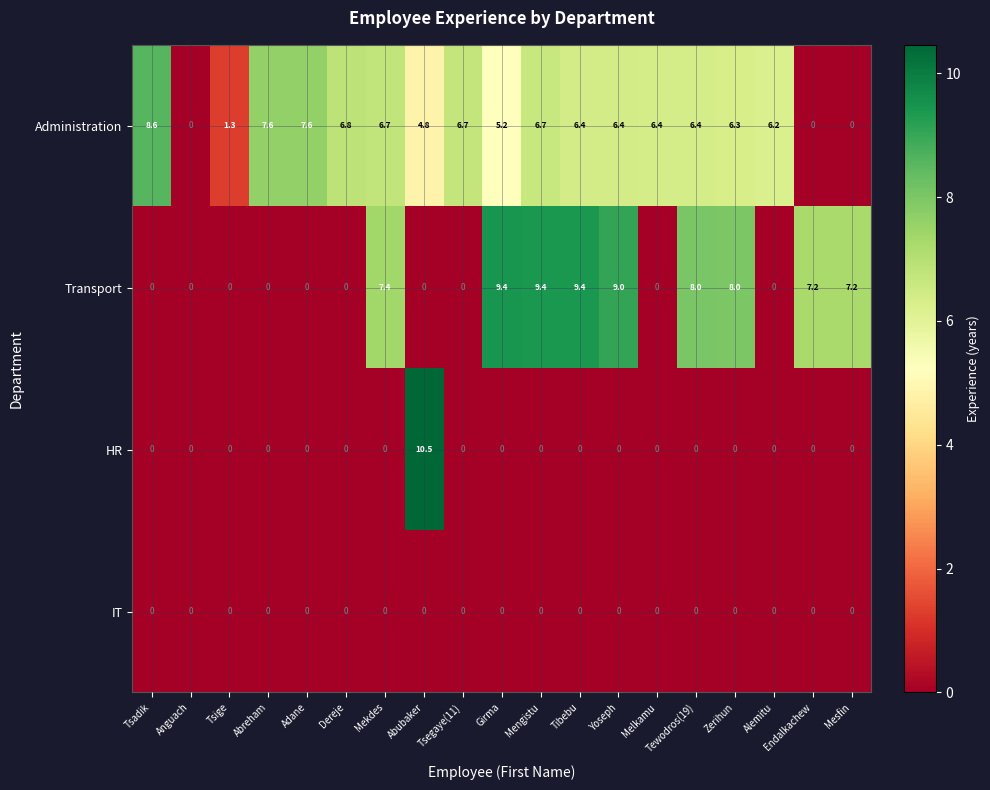

At which label does HR reach its peak?

Abubaker